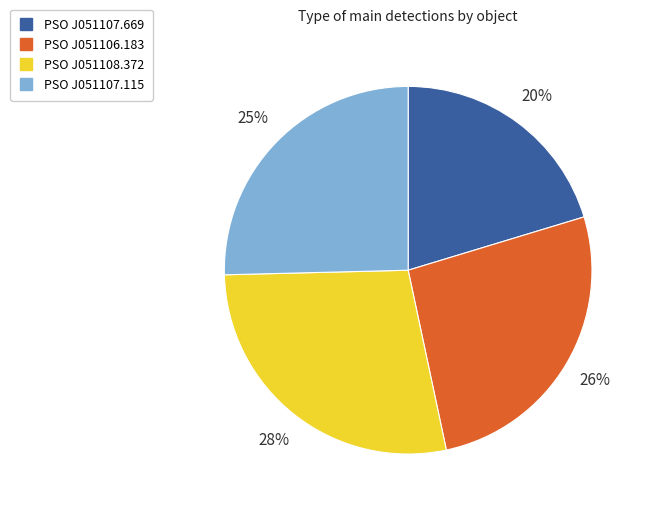

To the nearest percent, what is the average slice percentage?

25%